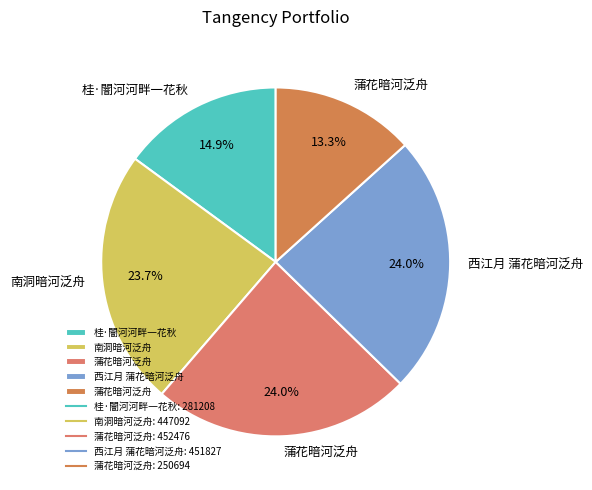

Which slice is the largest?

蒲花暗河泛舟